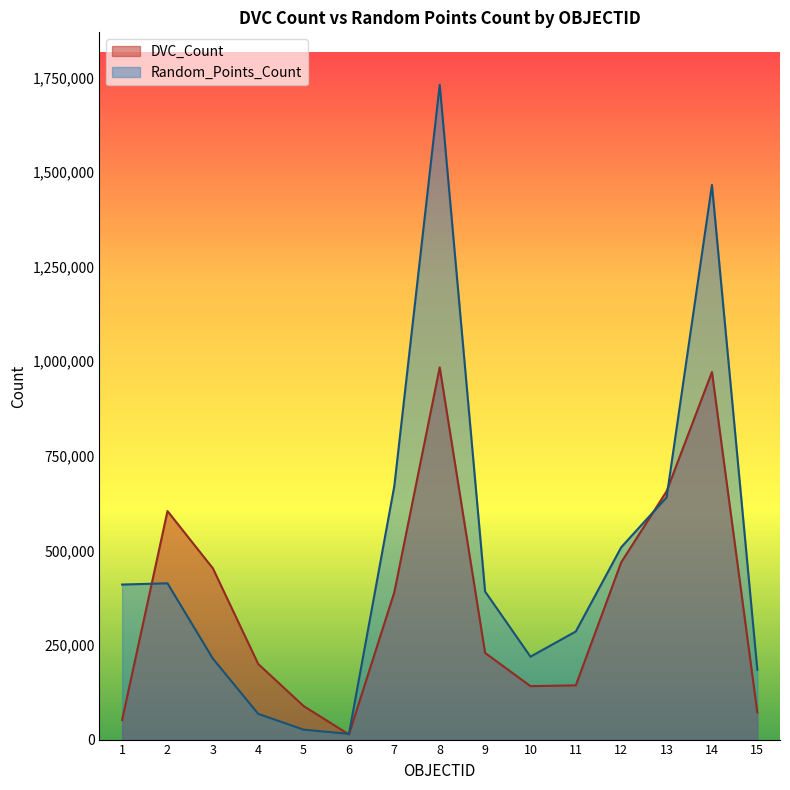

After their last crossing, which series has the higher values: DVC_Count or Random_Points_Count?

Random_Points_Count